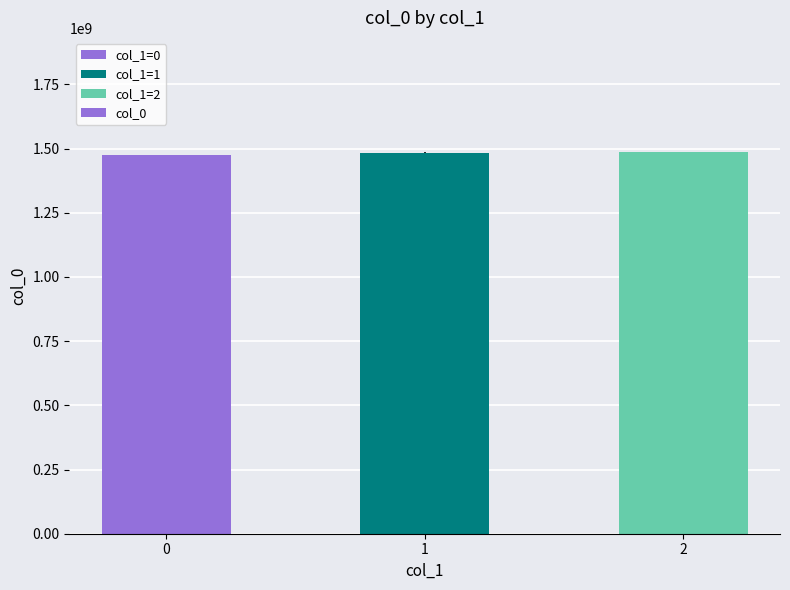

What is the ratio of the value at 0 to the value at 2?

1.0